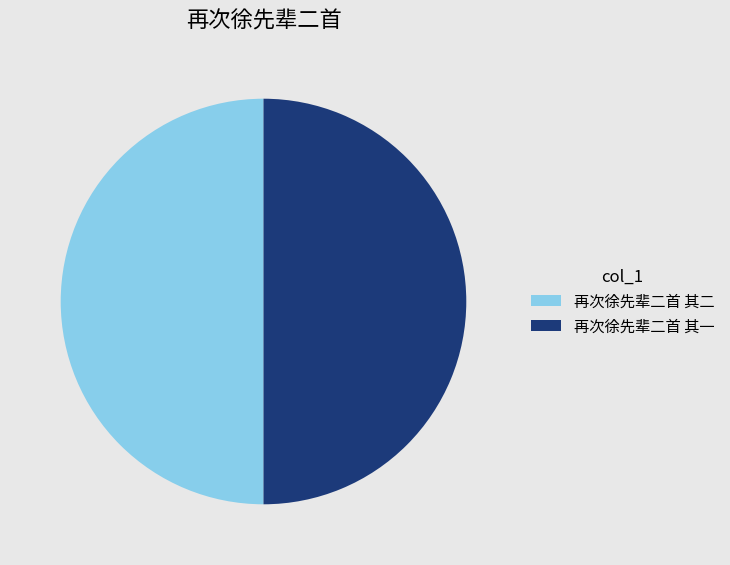

Combined, do 再次徐先辈二首 其二 and 再次徐先辈二首 其一 account for over 50%?

Yes